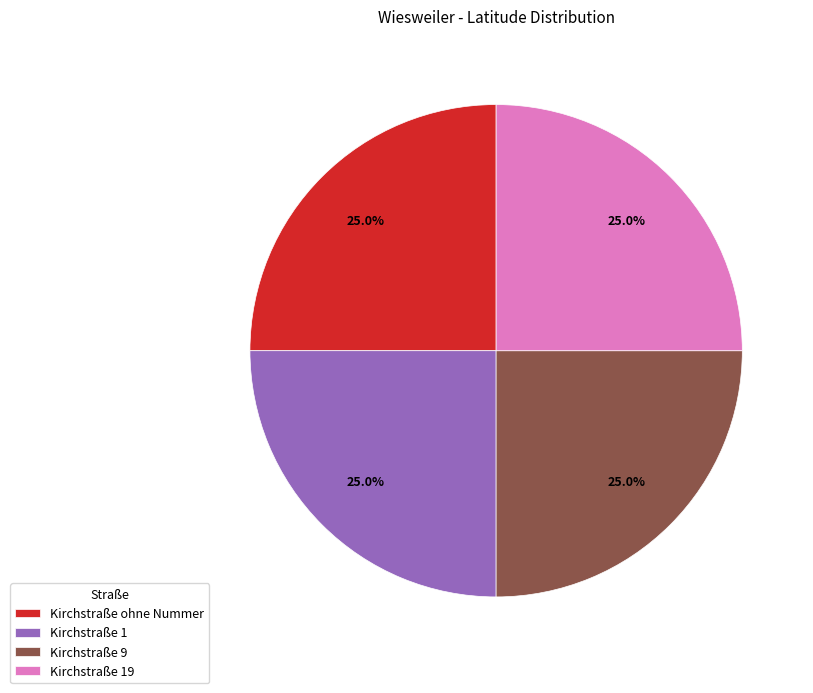

Count the number of slices in the pie.

4